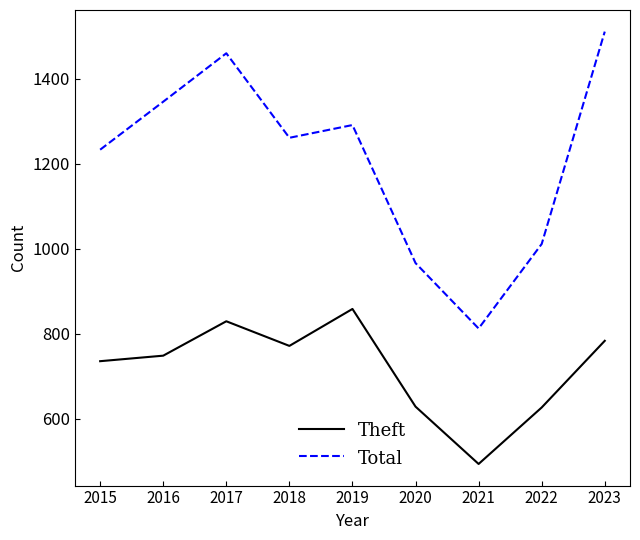

Between 2017 and 2020, which series saw the biggest shift?

Total